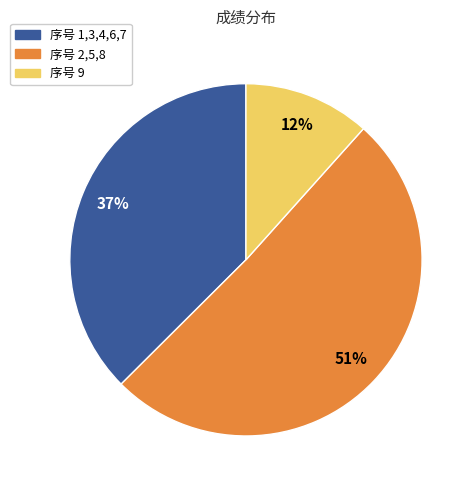

What percentage is the 序号 9 slice, to the nearest percent?

12%